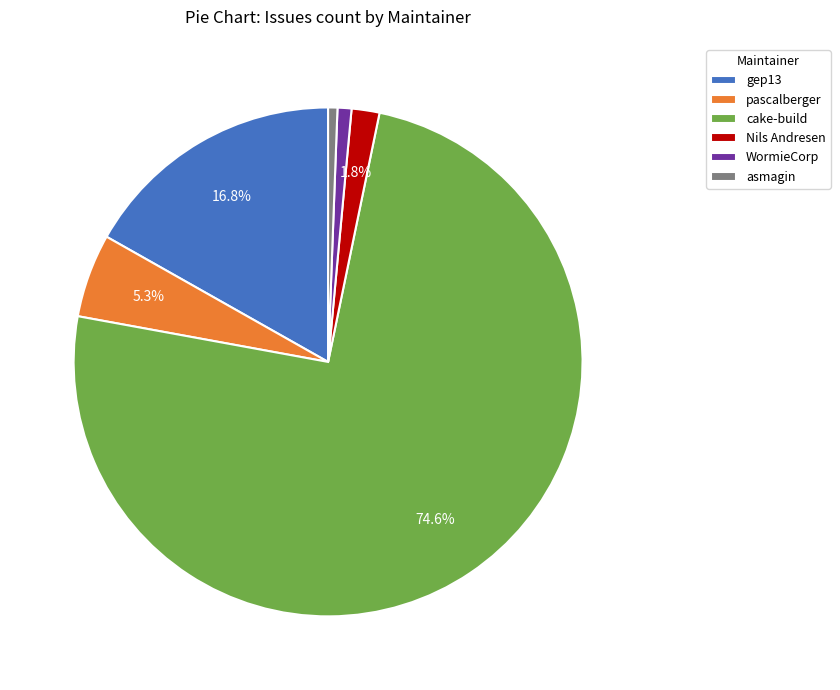

Between gep13 and pascalberger, which is larger?

gep13